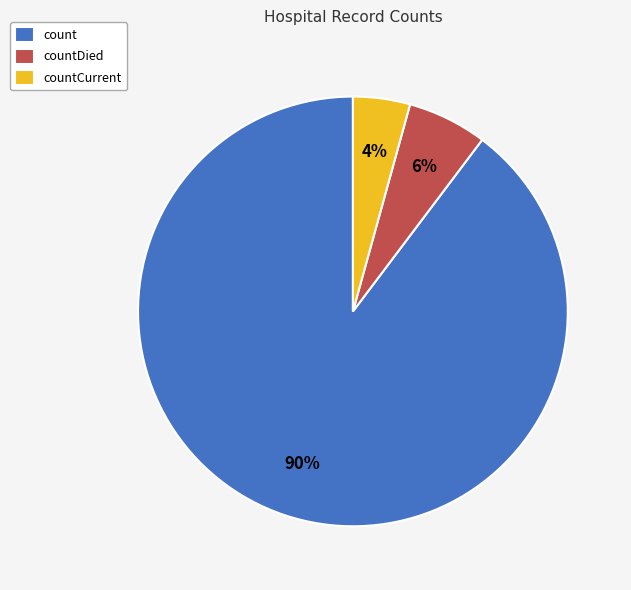

Which slice is the largest?

count